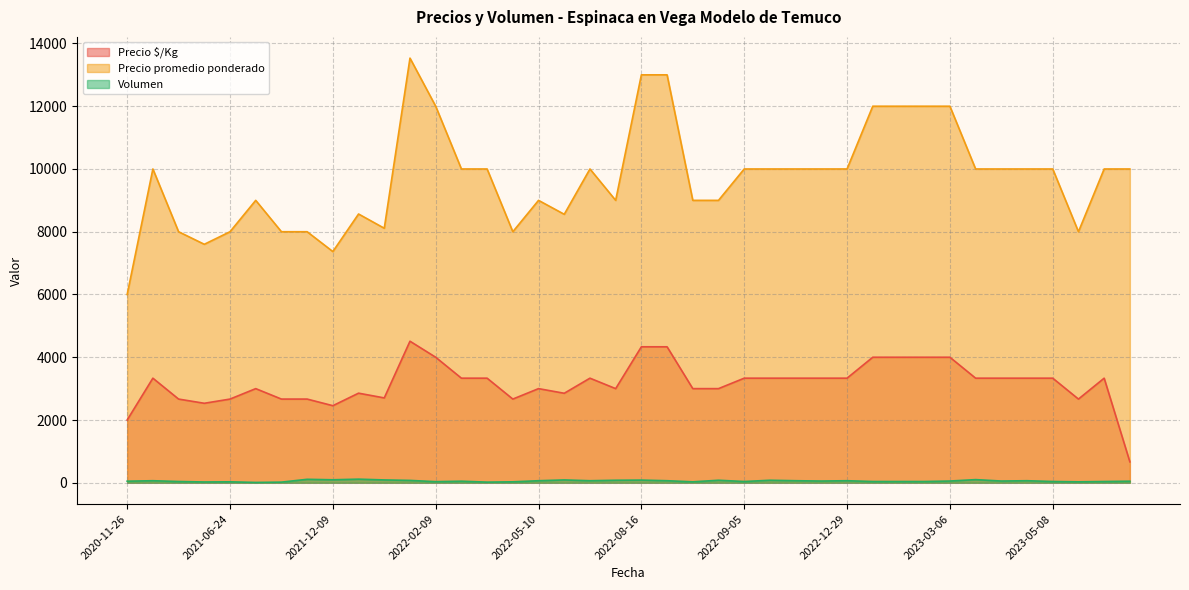

How many interior local peaks does the Volumen series have?

10